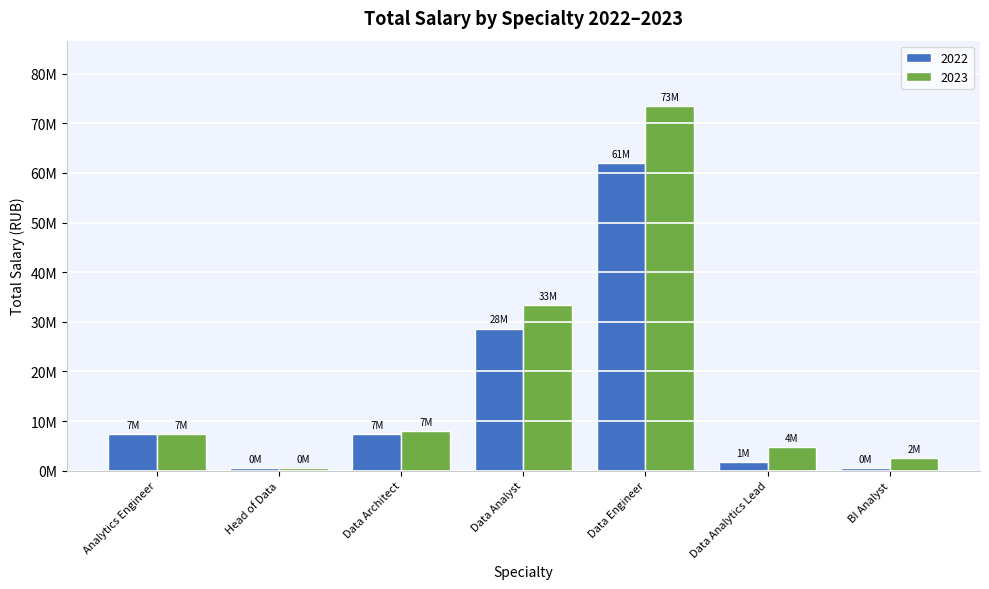

What position from the left is Data Analyst?

4